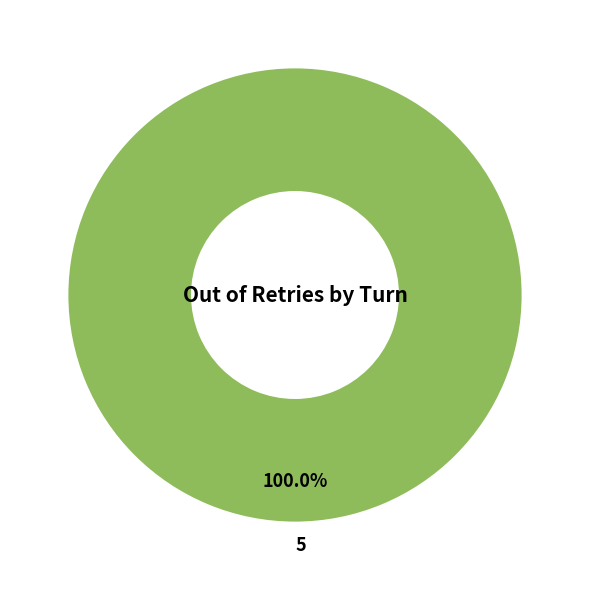

How many segments does this pie chart have?

1